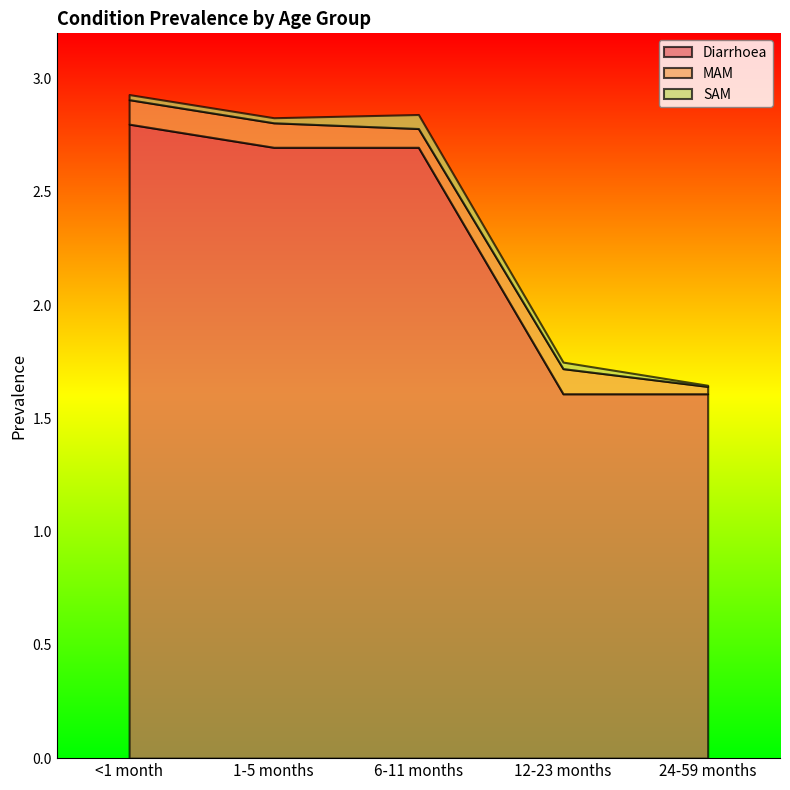

At how many categories does at least one series exceed 2?

3